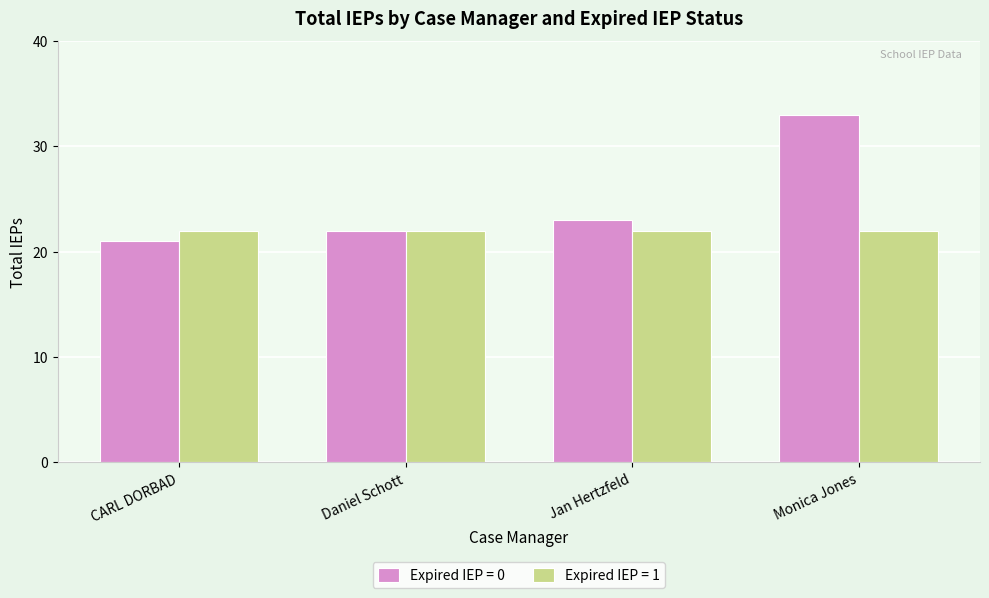

What position from the right is CARL DORBAD?

4